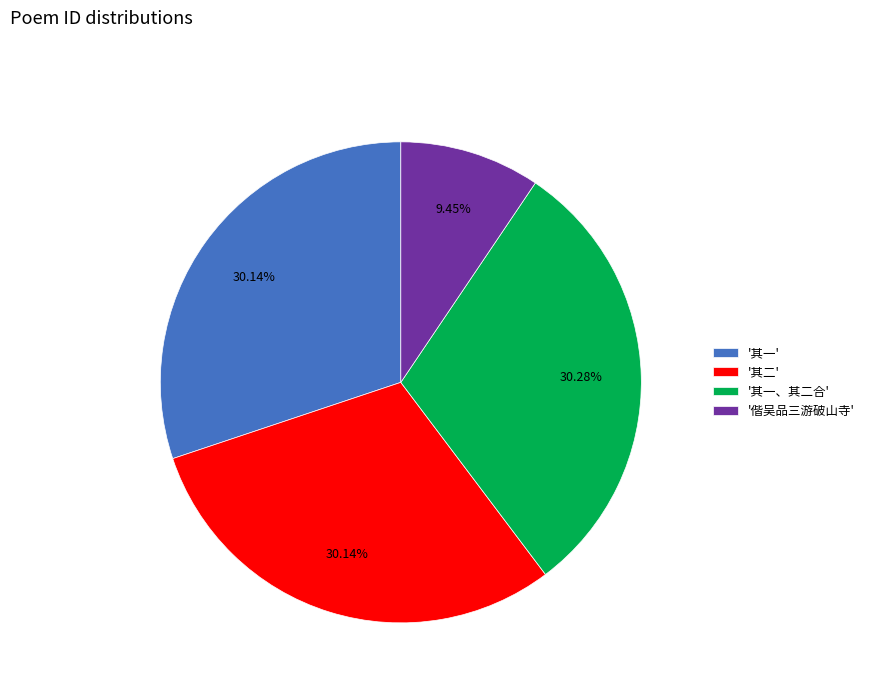

What is the ratio of the value at '其二' to the value at '其一'?

1.0